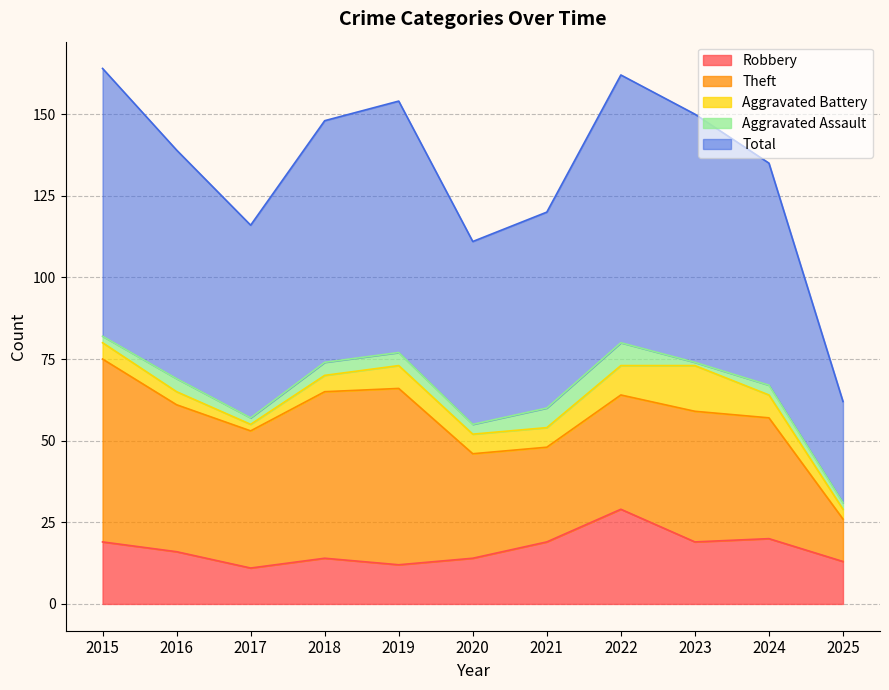

Rank the series at 2025 from highest to lowest value.

Total, Robbery, Theft, Aggravated Battery, Aggravated Assault